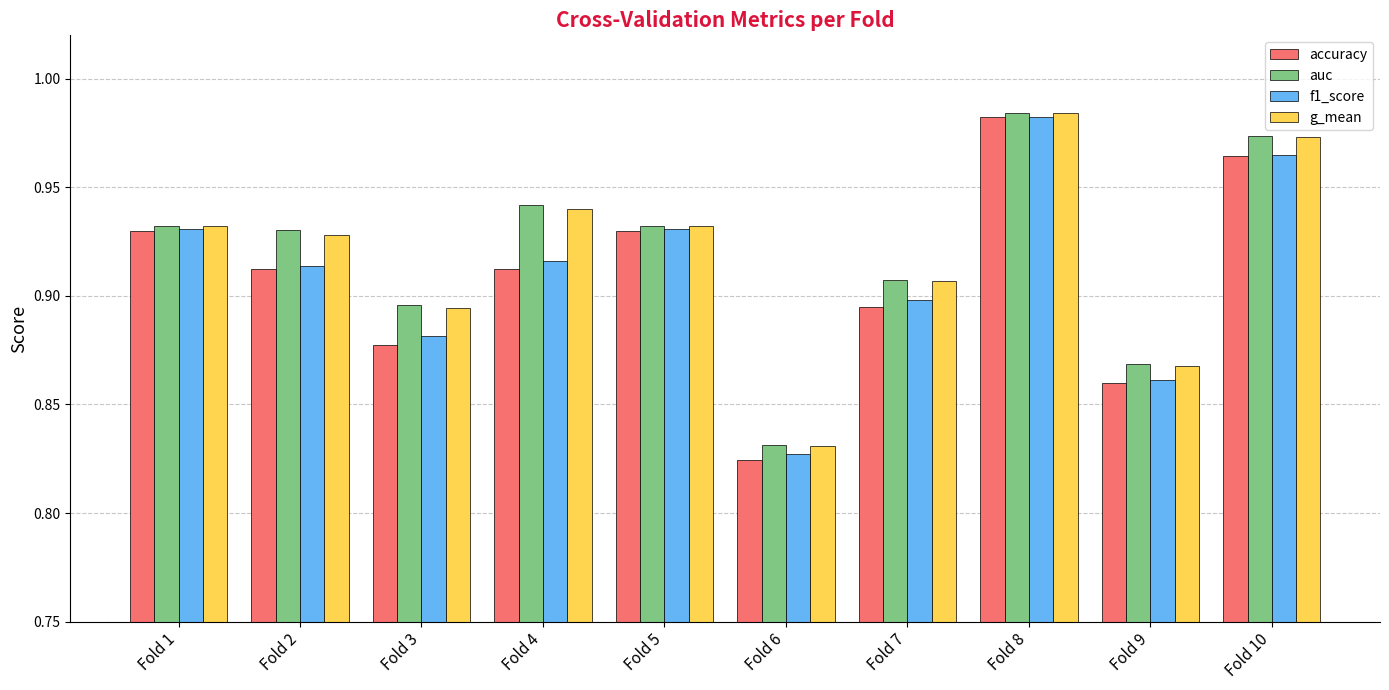

What are all the series names shown in the legend?

accuracy, auc, f1_score, g_mean